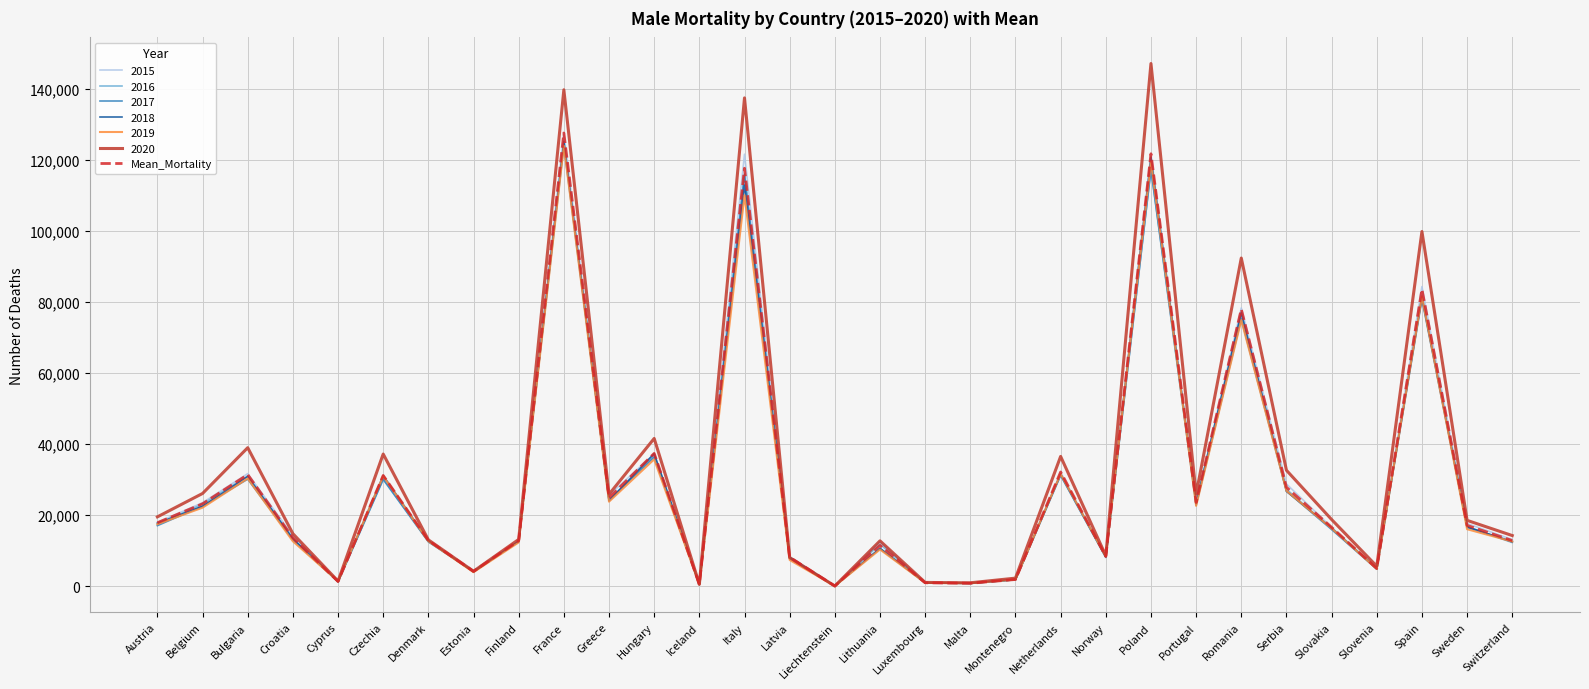

What is the greatest value displayed?

147256.0